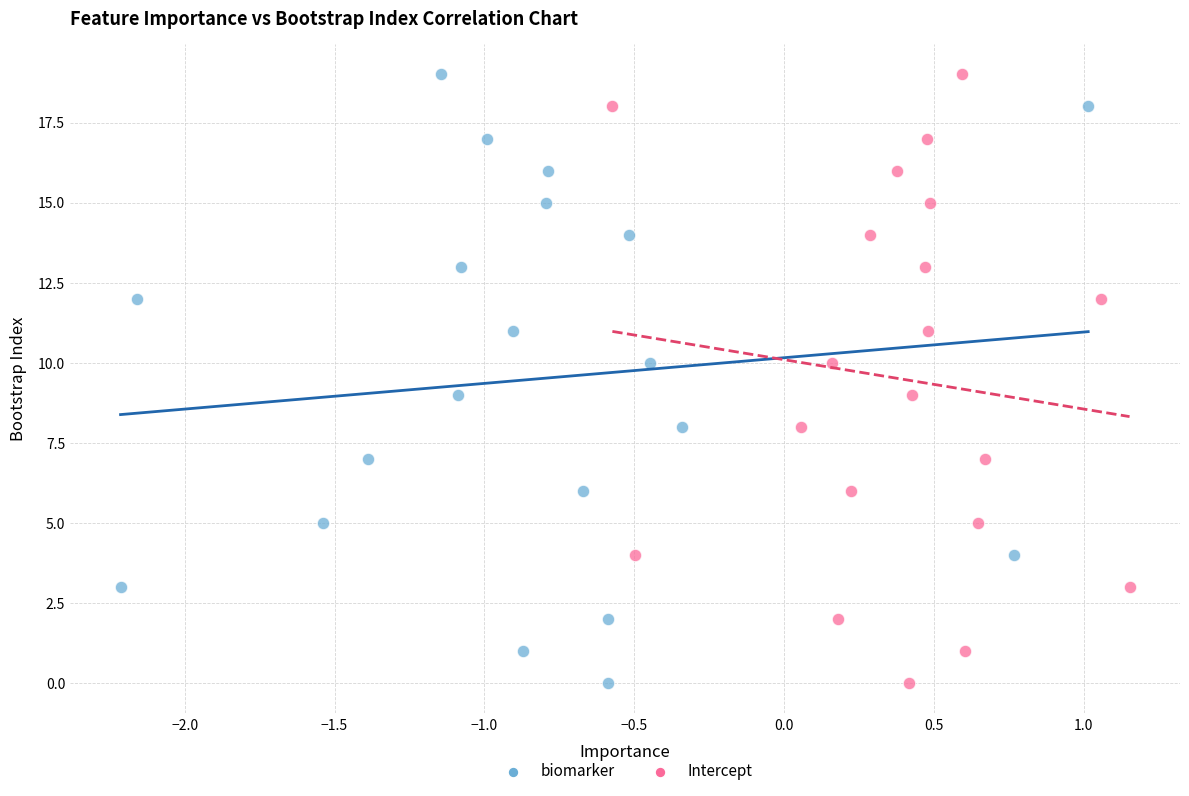

What are all the series names shown in the legend?

biomarker, Intercept